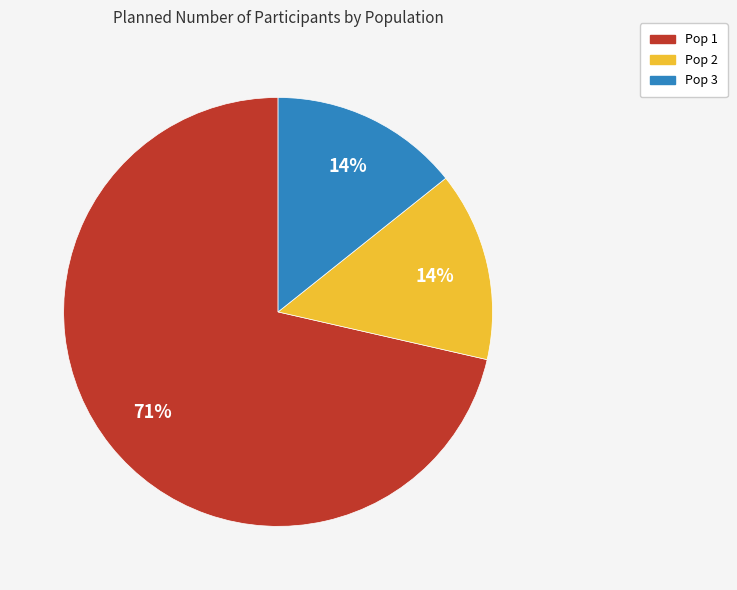

What is the largest slice in the pie chart?

Pop 1